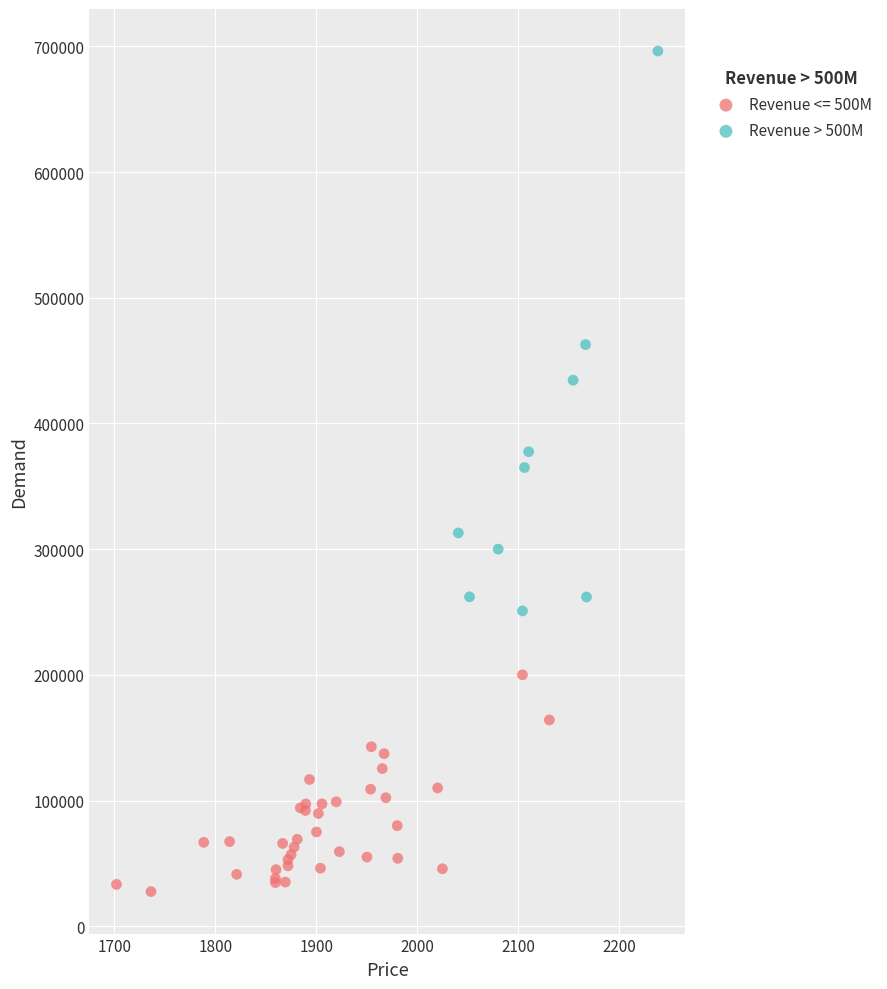

Which series has the widest spread of Y values?

Revenue > 500M